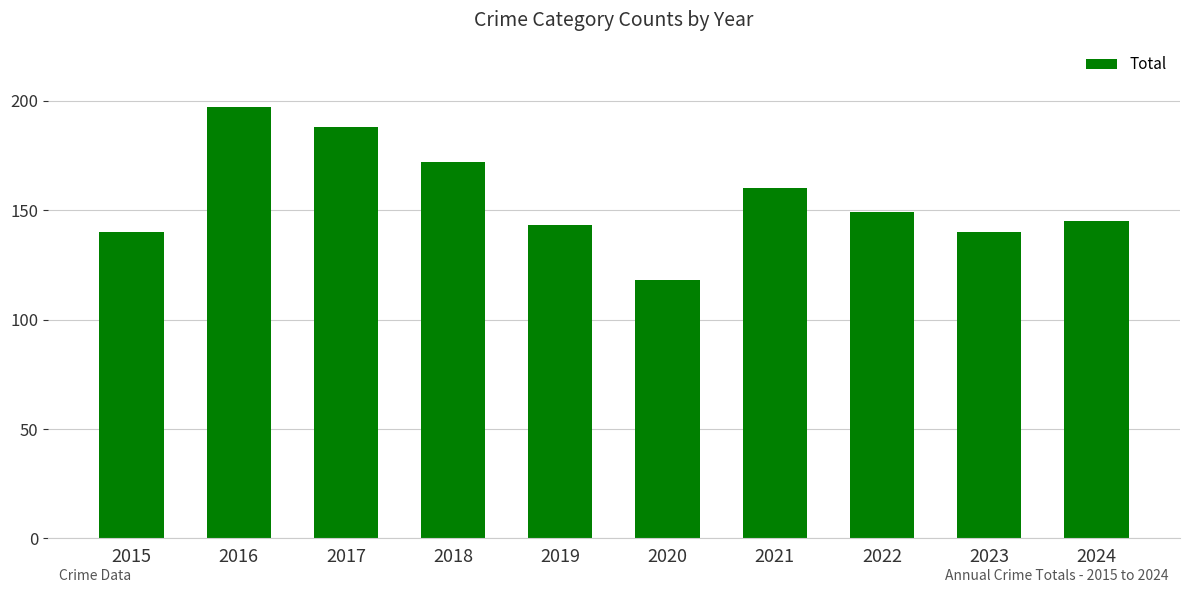

Are the bars grouped side by side (vs. stacked)?

No